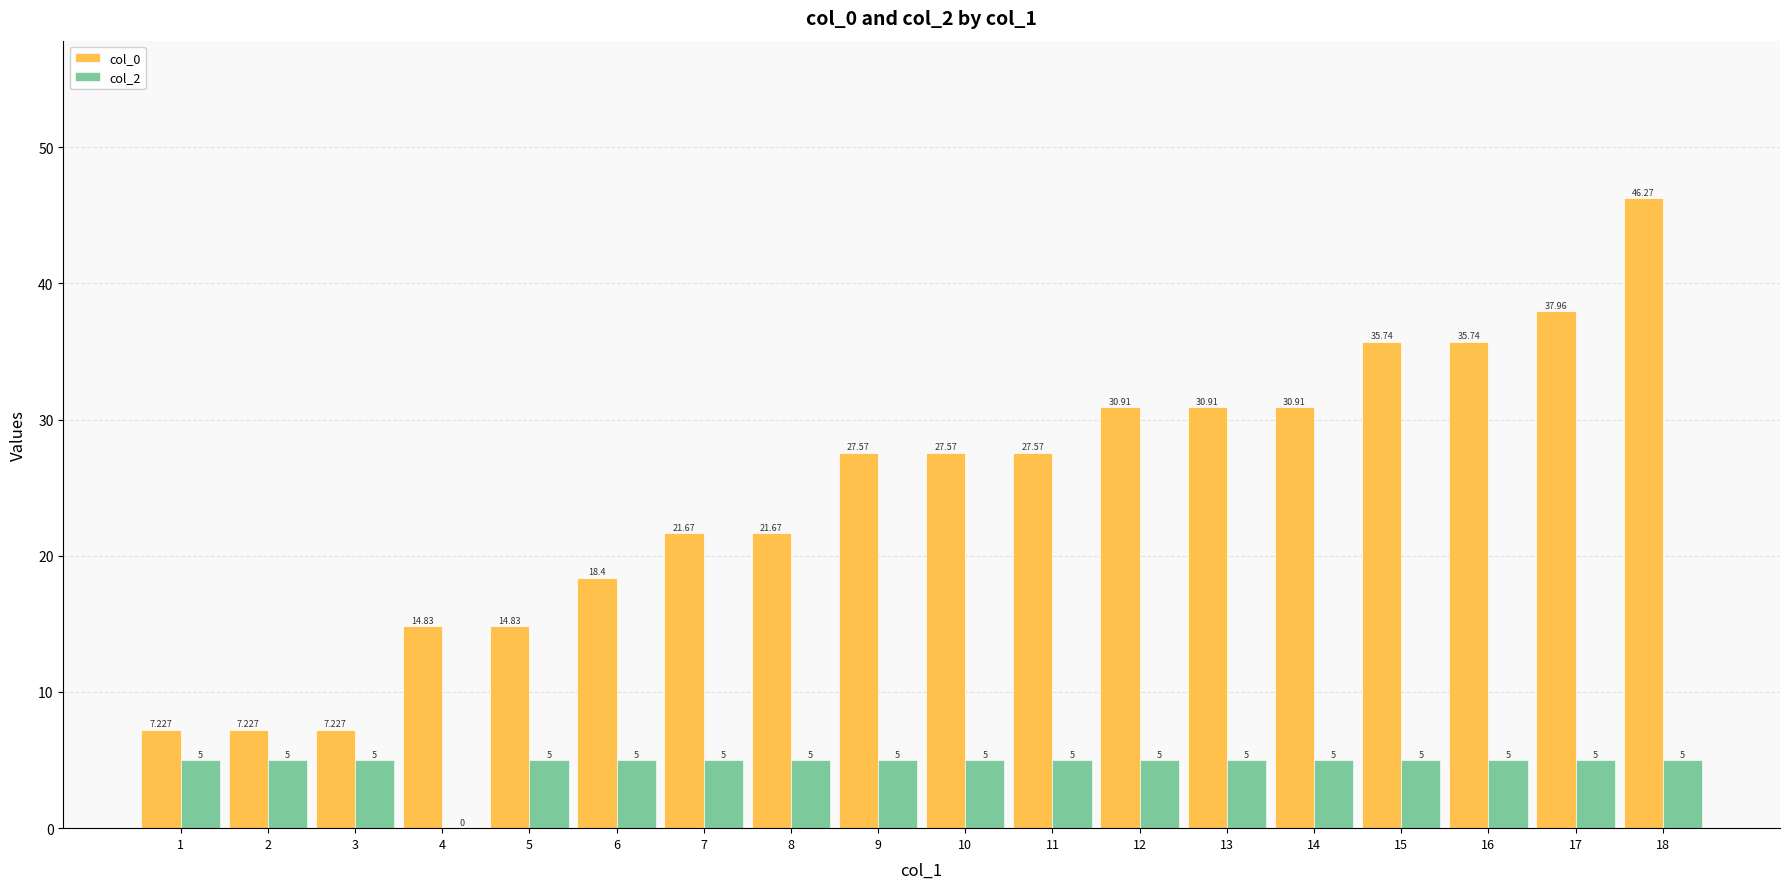

Reading left to right, transcribe all the data shown in this chart.

col_0: 7.2	7.2	7.2	14.8	14.8	18.4	21.7	21.7	27.6	27.6	27.6	30.9	30.9	30.9	35.7	35.7	38.0	46.3
col_2: 5.0	5.0	5.0	0.0	5.0	5.0	5.0	5.0	5.0	5.0	5.0	5.0	5.0	5.0	5.0	5.0	5.0	5.0